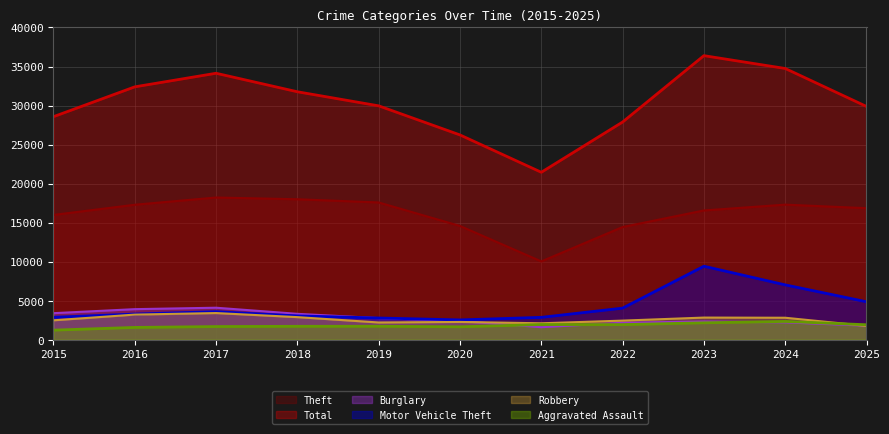

What is the value of the Motor Vehicle Theft point at the 10th from the left?

7022